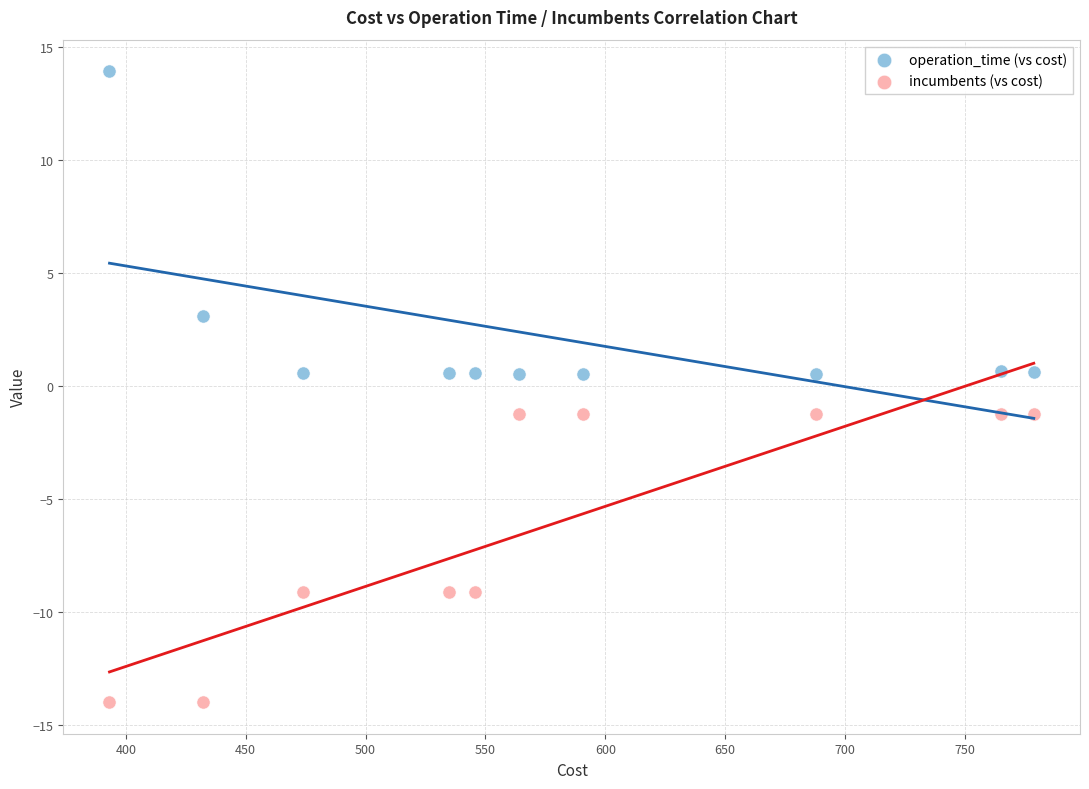

What are all the series names shown in the legend?

operation_time (vs cost), incumbents (vs cost)